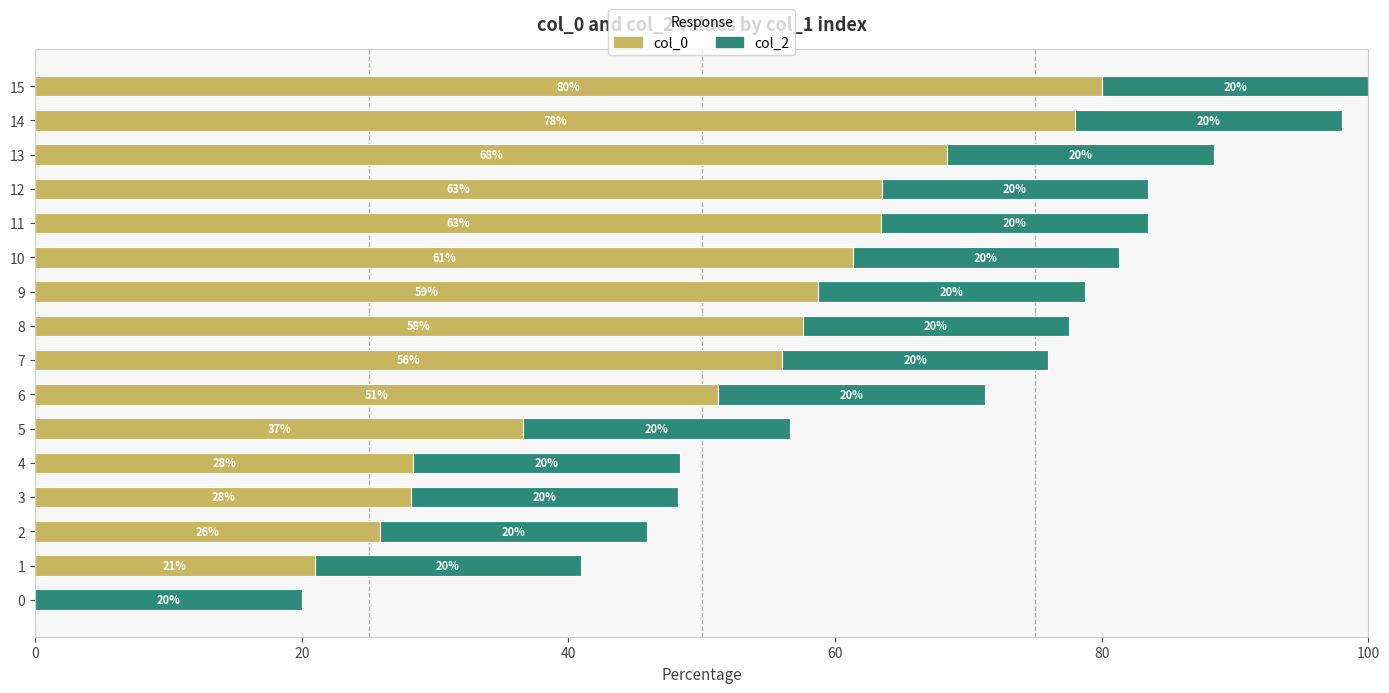

What value does the col_0 series have at 13?

68.4